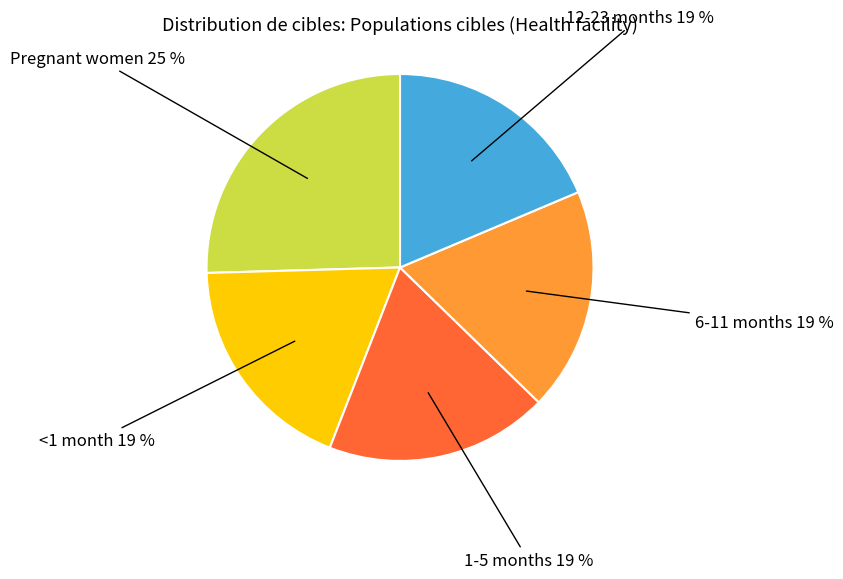

To the nearest percent, what is the average slice percentage?

20%